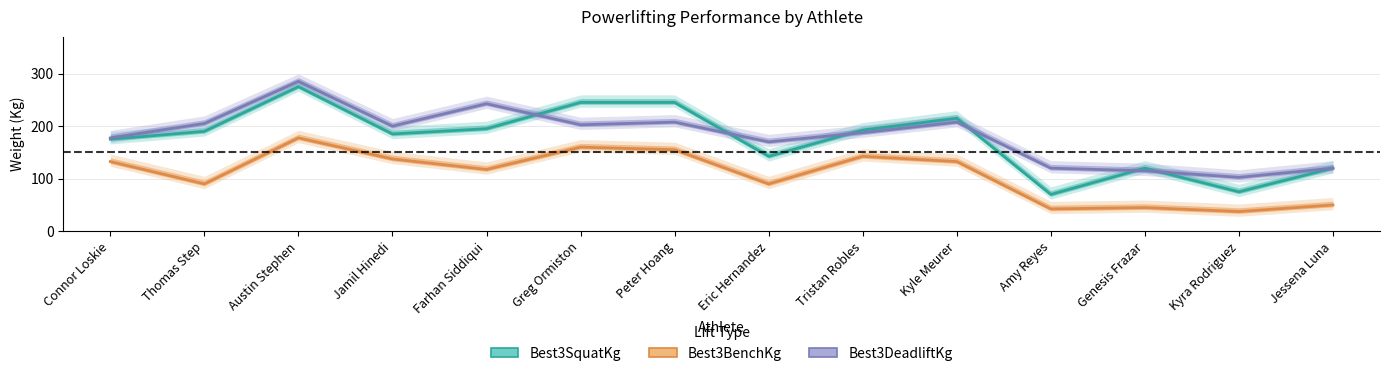

What is the label of the 9th point from the right?

Greg Ormiston